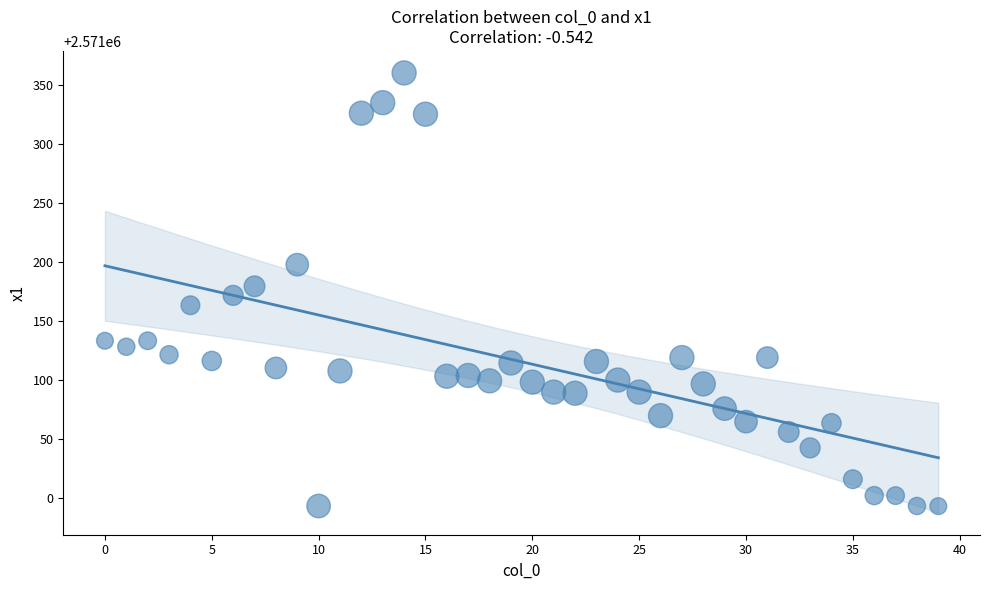

How many data points are displayed?

40